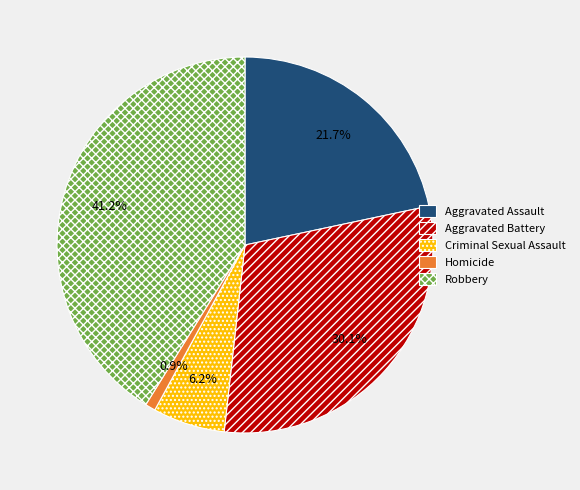

Between Aggravated Assault and Criminal Sexual Assault, which is larger?

Aggravated Assault